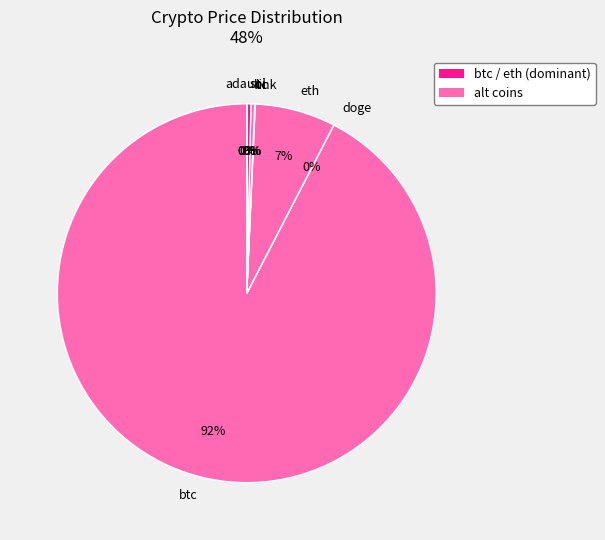

The eth slice represents 7% of the pie. True or false?

True